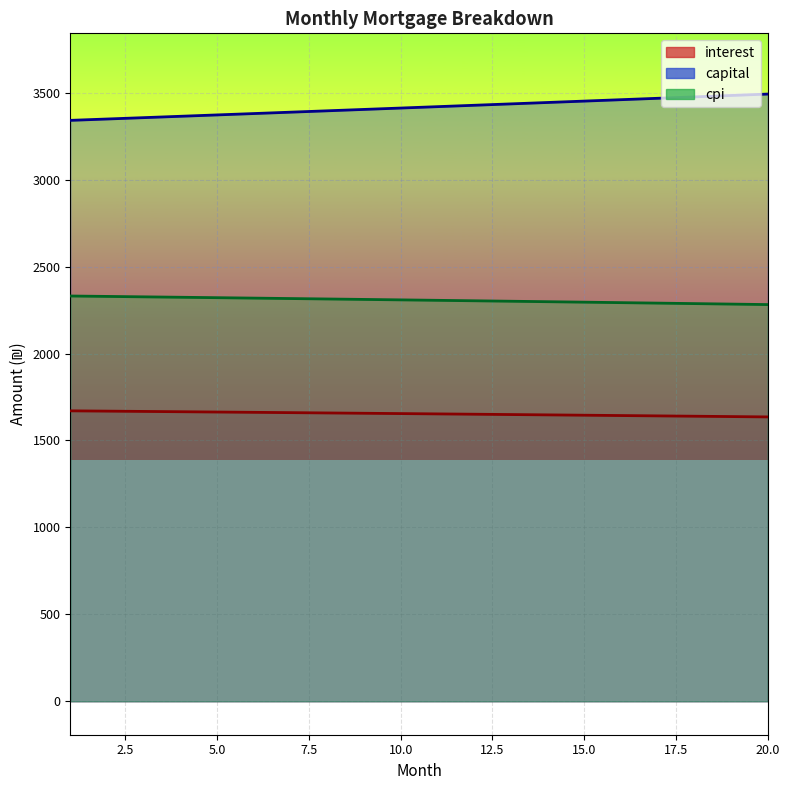

Rank the series by their maximum value, from highest to lowest.

capital, cpi, interest